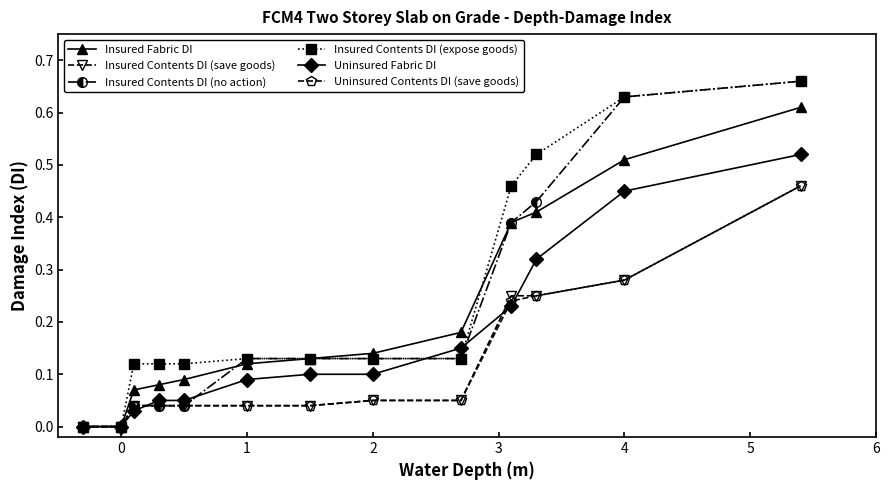

Does the chart have visible grid lines?

No